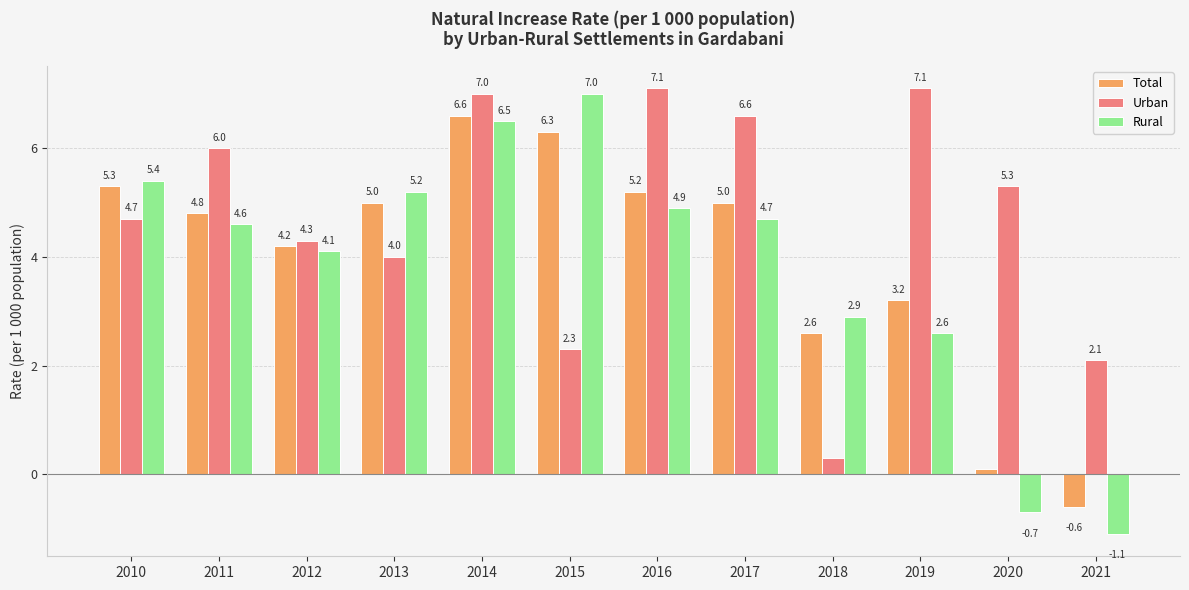

Which series has the largest range (max minus min)?

Rural